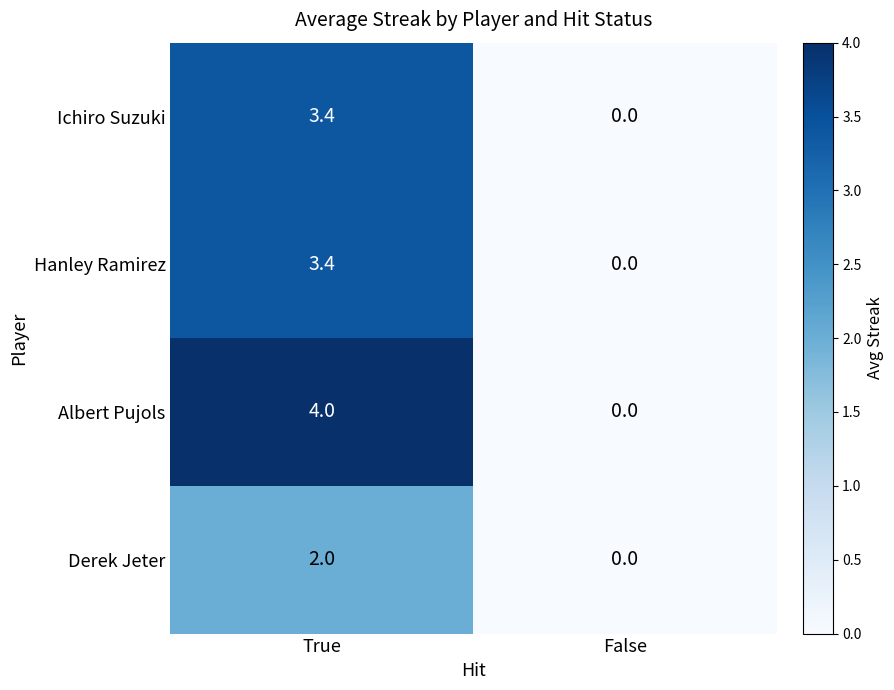

How many data points does each series have?

2